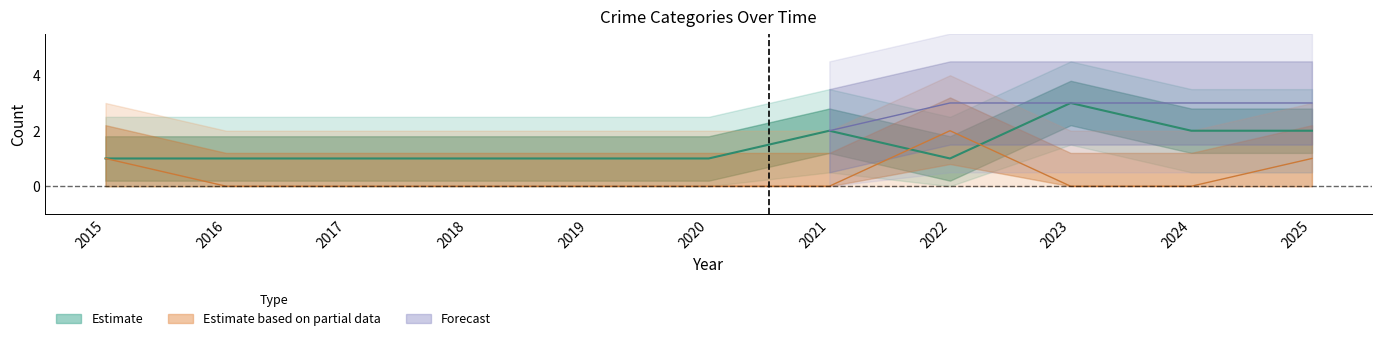

Rank the categories by Robbery value from highest to lowest.

2023, 2021, 2024, 2025, 2015, 2016, 2017, 2018, 2019, 2020, 2022